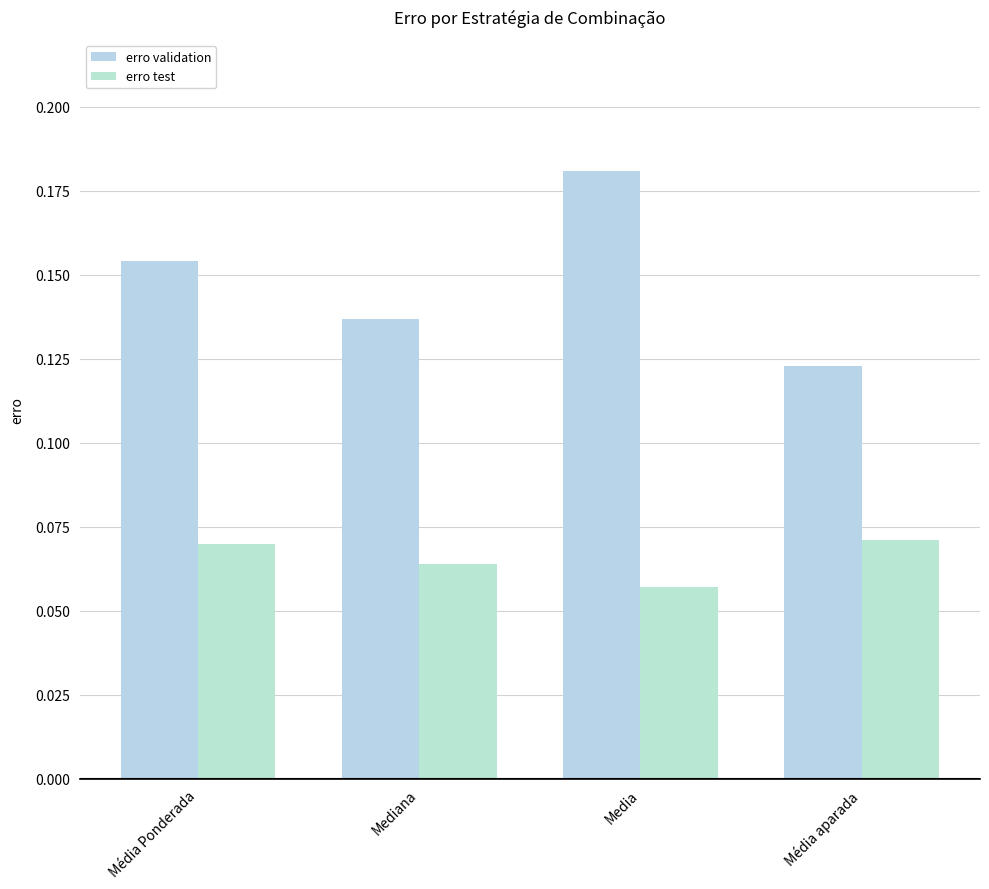

Read the erro test value at Média Ponderada.

0.1